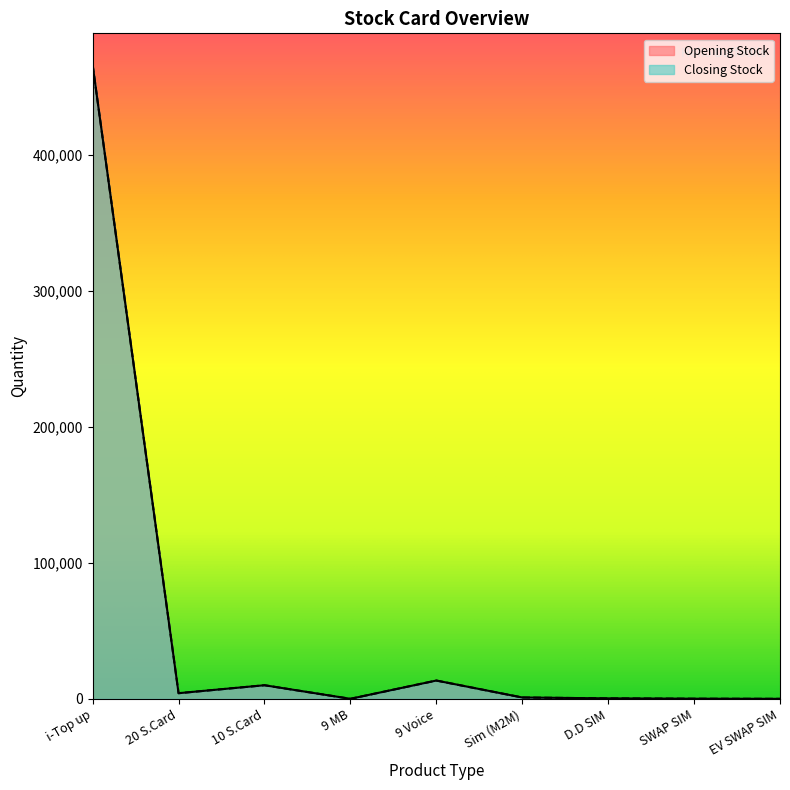

At i-Top up, list the series in order from largest to smallest.

Opening Stock, Closing Stock